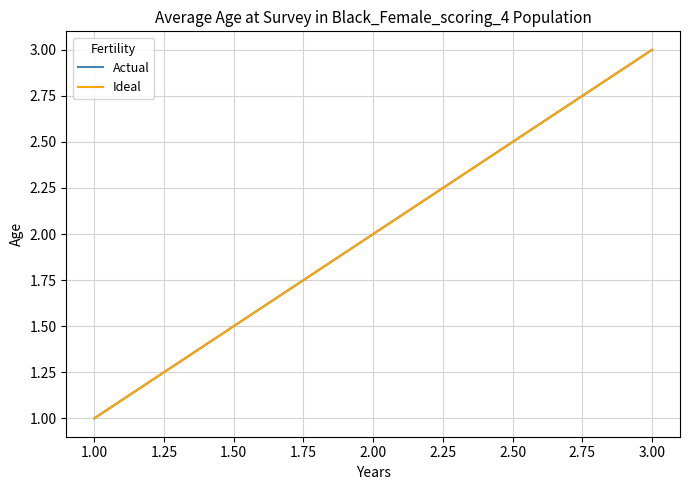

Is this an area chart (filled region under the line)?

No